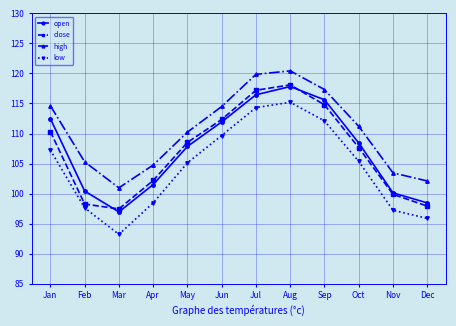

What is the highest value of the high series?

120.4